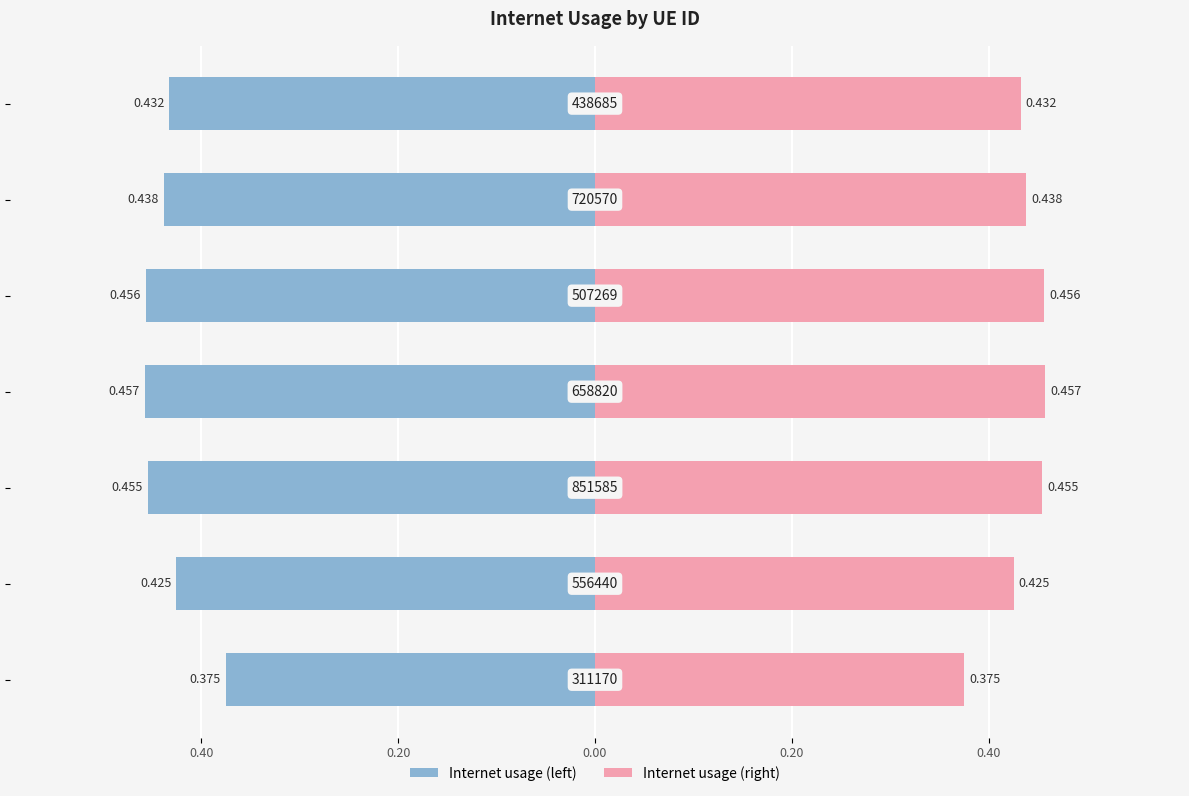

What is the value of the Internet usage (right) bar at the 4th from the left?

0.5